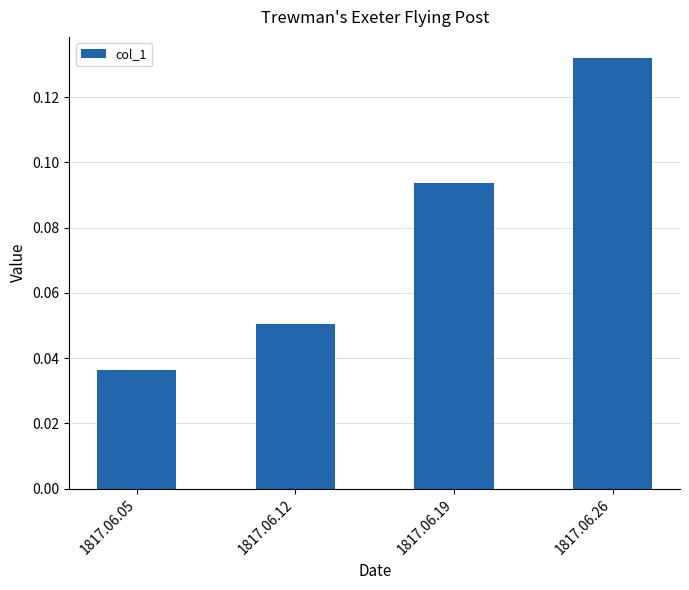

List the labels in order of value, smallest first.

1817.06.05, 1817.06.12, 1817.06.19, 1817.06.26